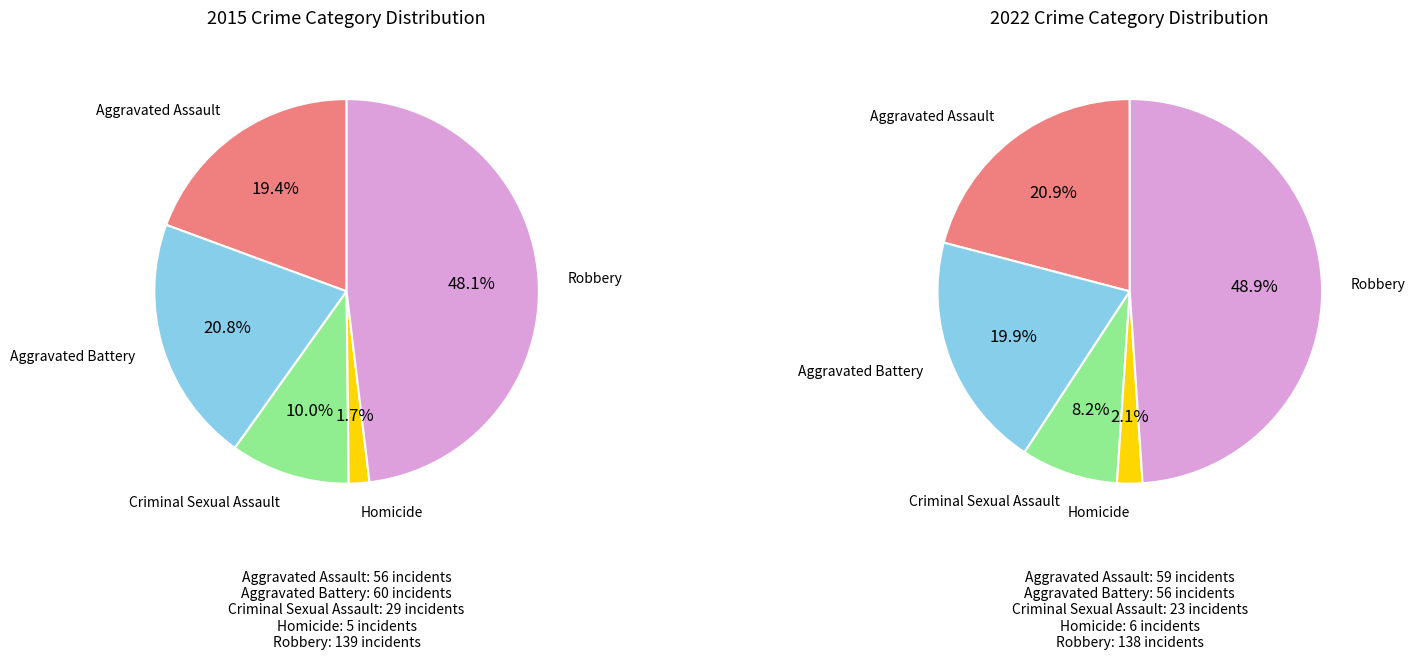

What percentage is the 2 slice, to the nearest percent?

8%